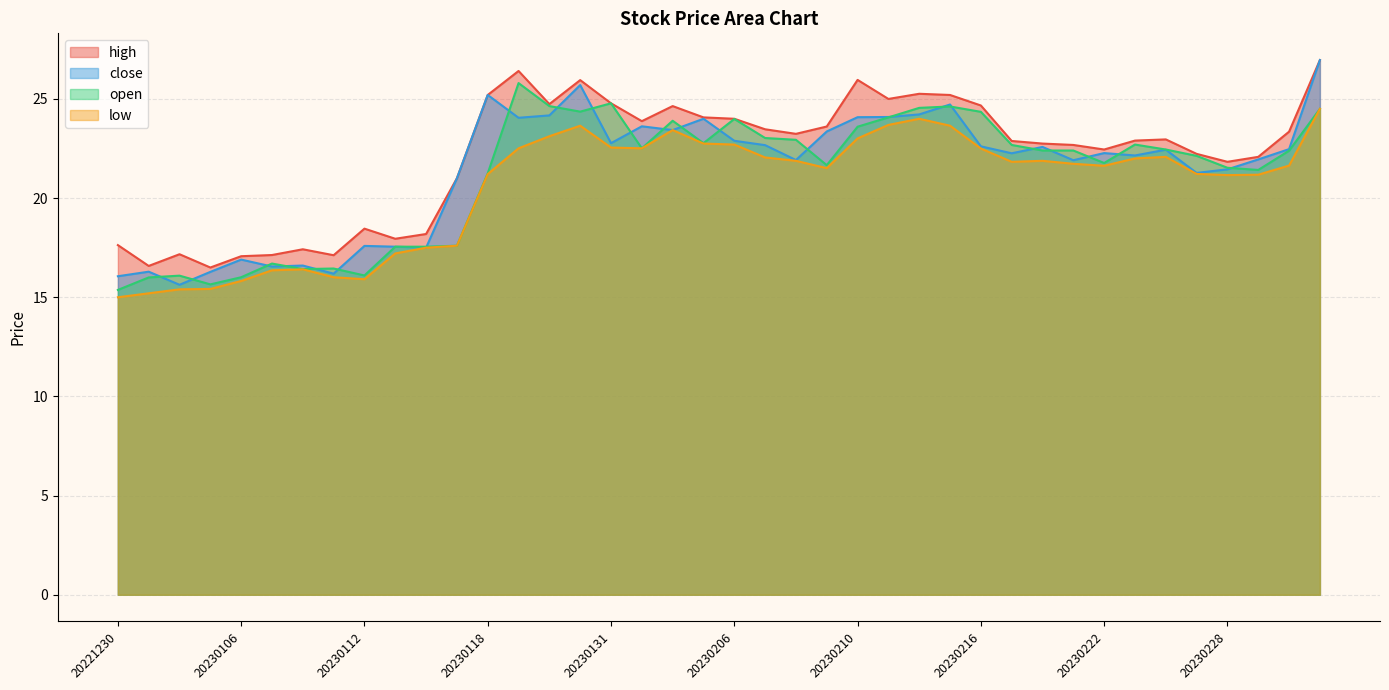

At which label is high closest to 21?

20230117